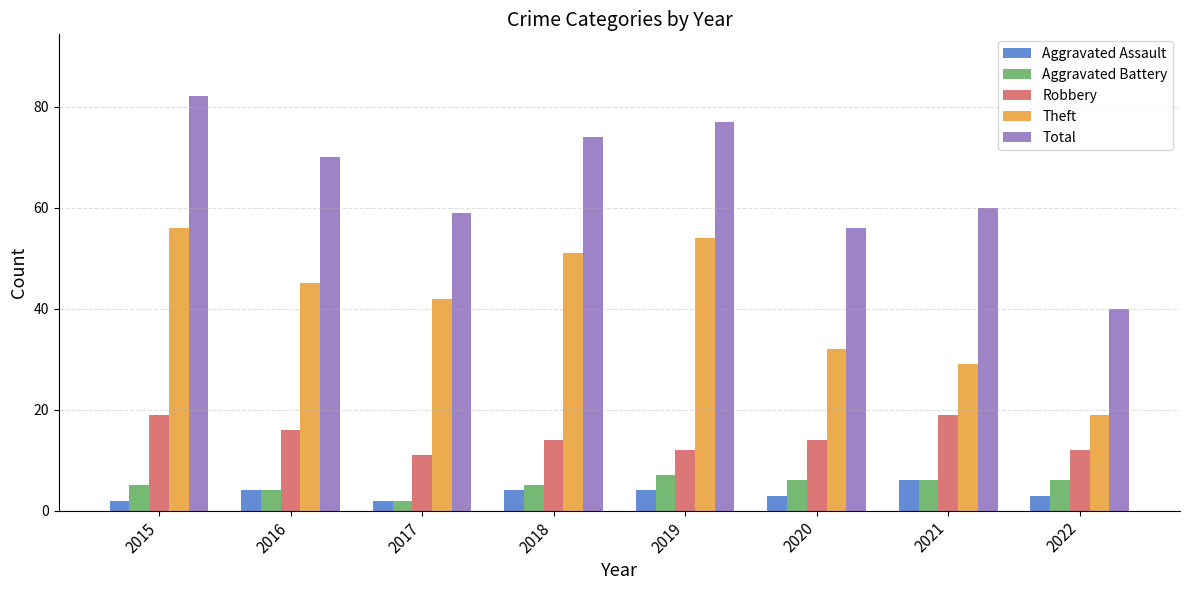

The Total series shows 59 at 2017. True or false?

True